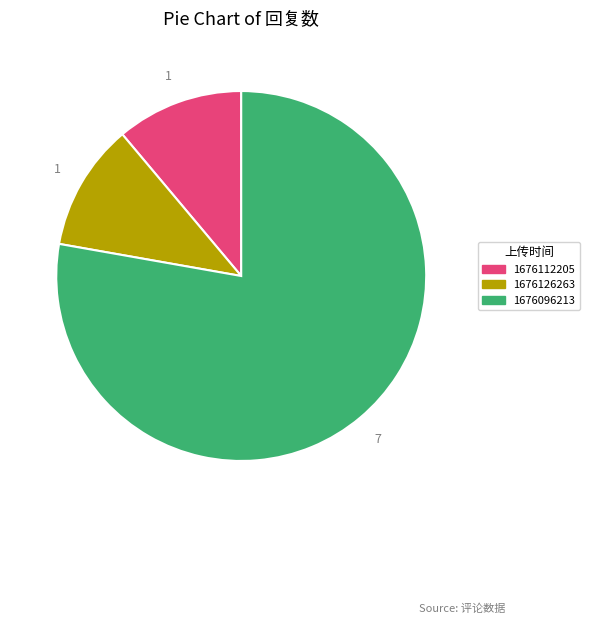

Count the number of slices in the pie.

3